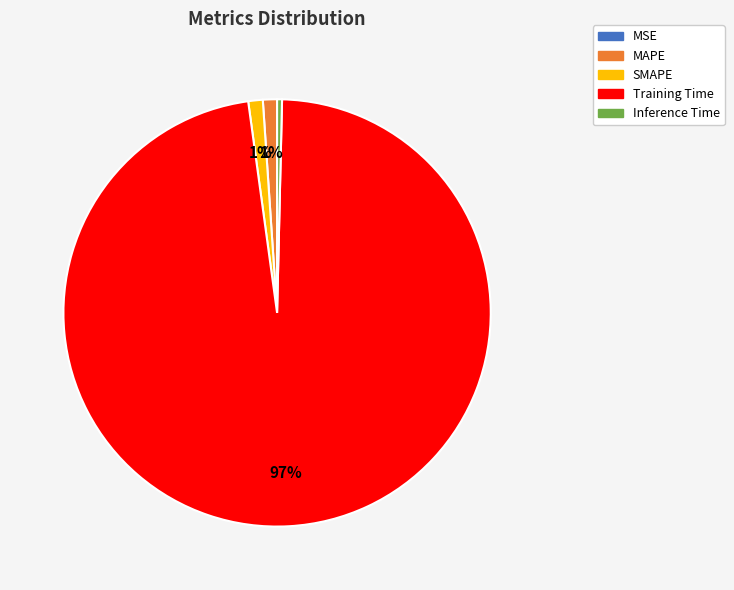

To the nearest percent, what percentage of the pie is MAPE?

1%